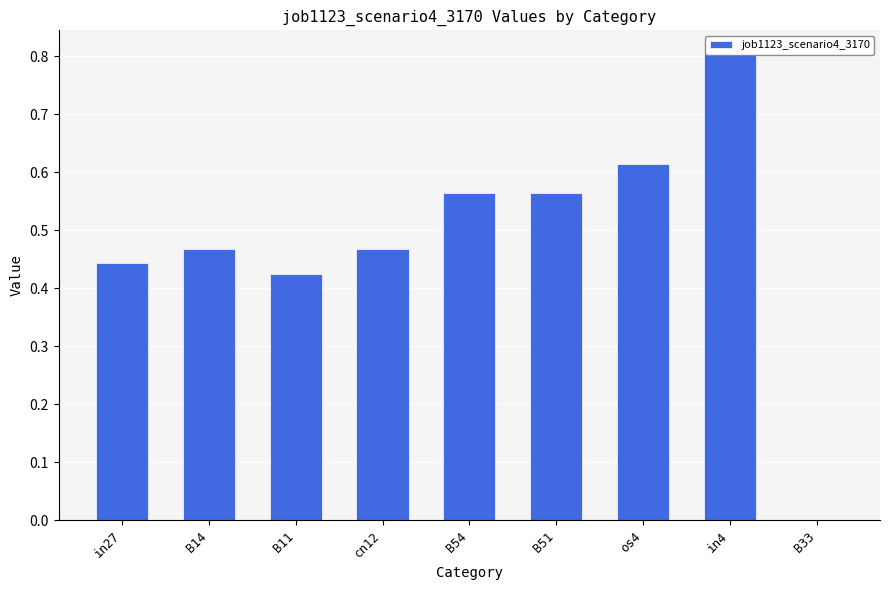

What is the sum of the values at B51 and in4?

1.4